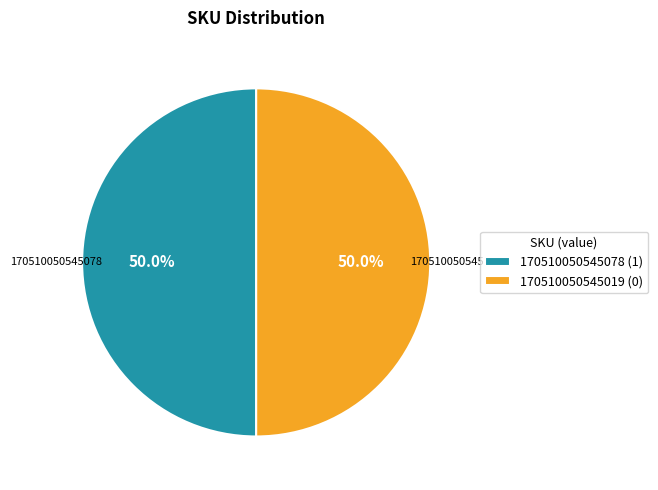

What is the total percentage of 170510050545019 and 170510050545078?

100.0%